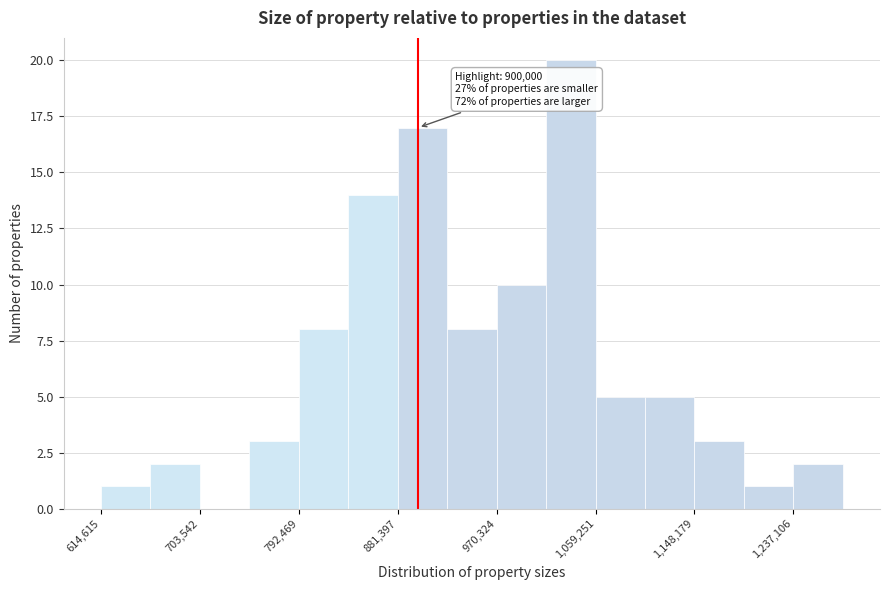

Over which range of the x-axis is the bar tallest?

1010000 to 1060000